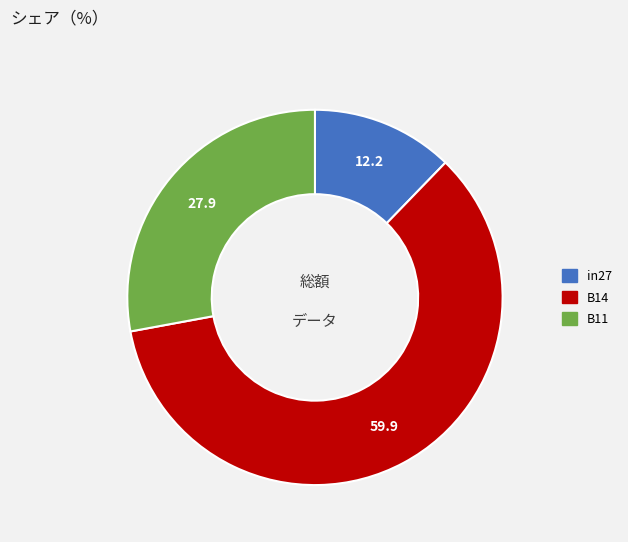

The in27 slice represents 12% of the pie. True or false?

True